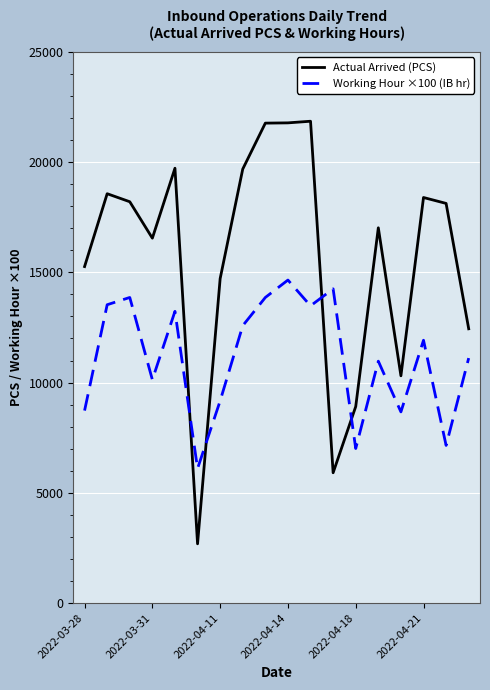

How many intersections are there between Actual Arrived (PCS) and Working Hour ×100 (IB hr)?

4